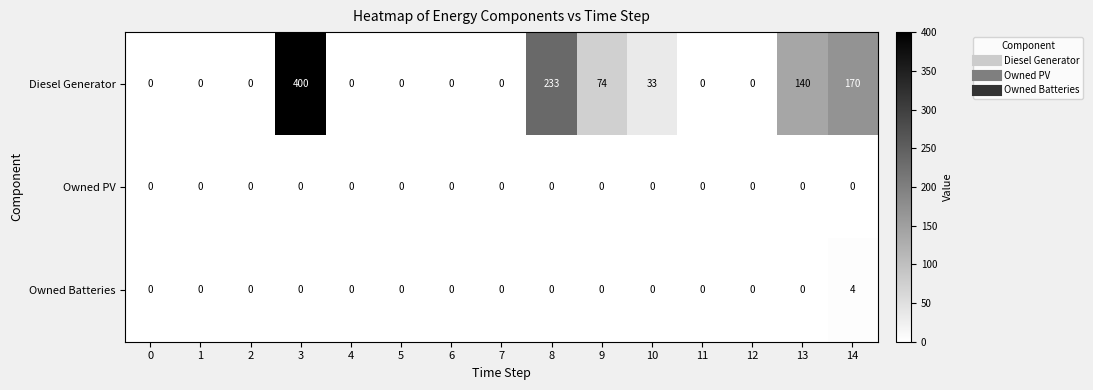

At which category is the sum across all series the highest?

3